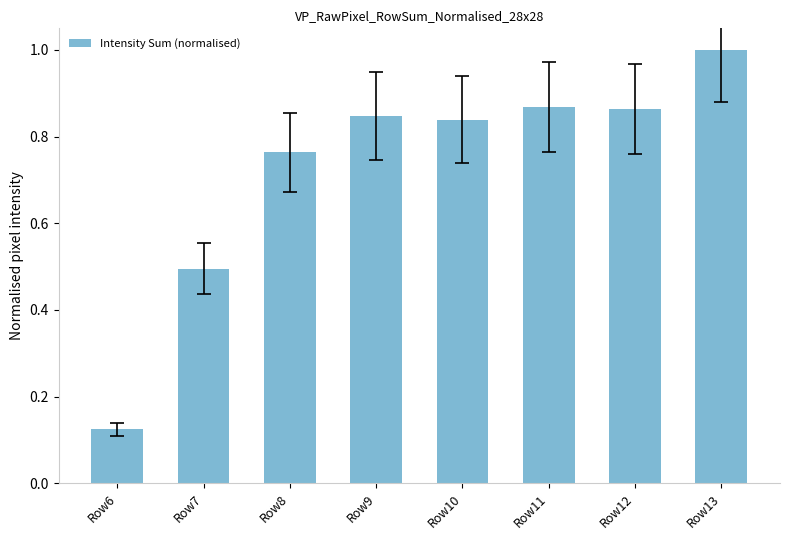

What is the difference between the second highest and second lowest values?

0.4